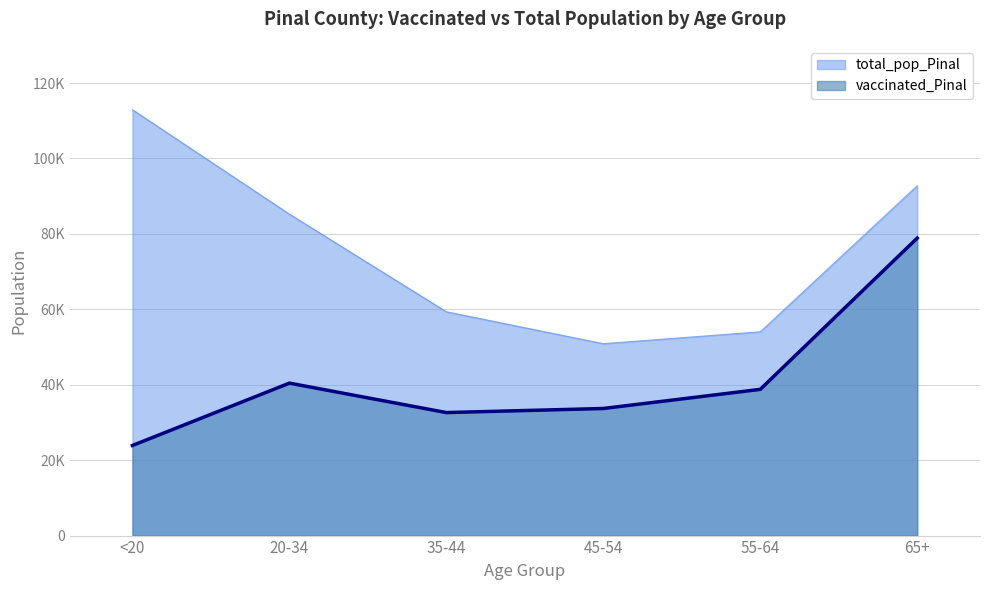

Which series has the largest total across all categories?

total_pop_Pinal